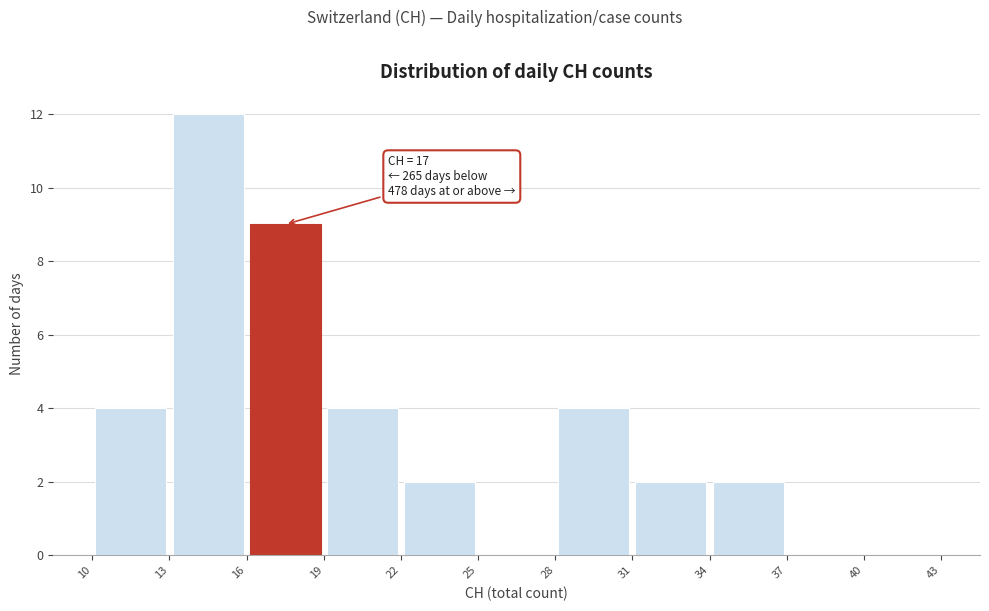

Over which range of the x-axis is the bar tallest?

13 to 16